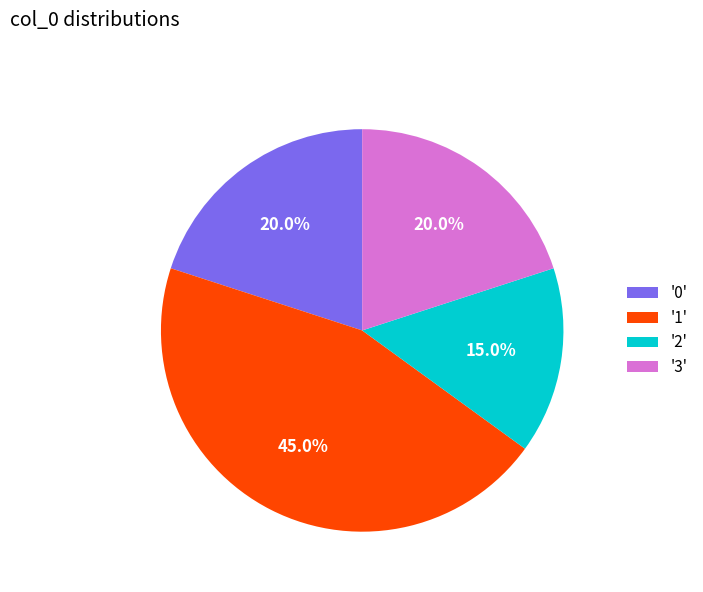

Does '2' represent more than half of the total?

No